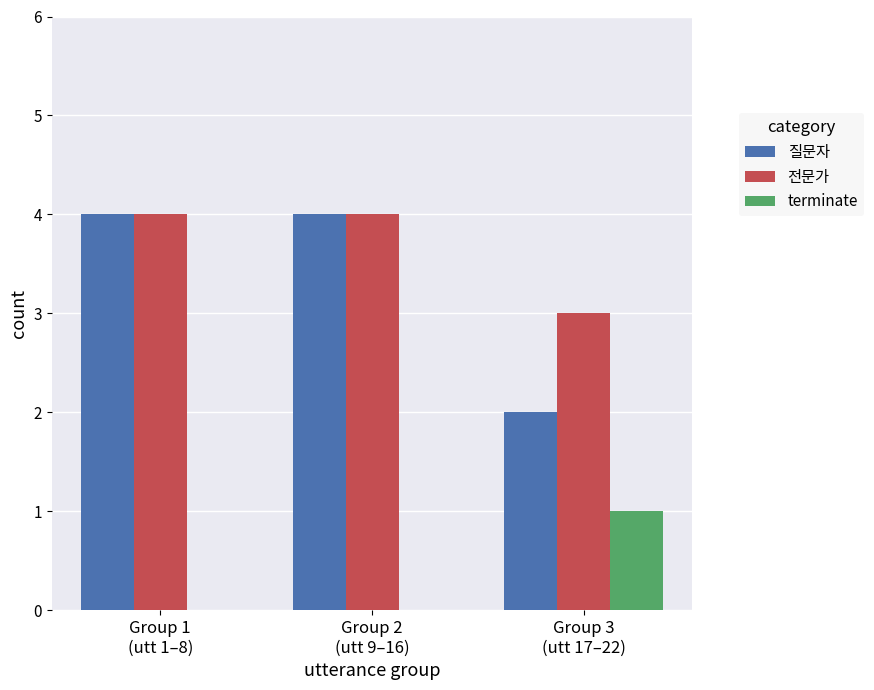

Reading right to left, what are all the values shown in this chart?

질문자: 2	4	4
전문가: 3	4	4
terminate: 1	0	0